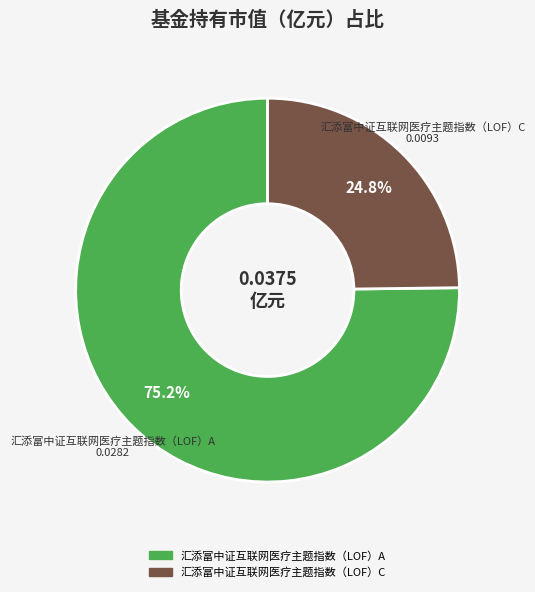

Does any single category account for the majority?

Yes